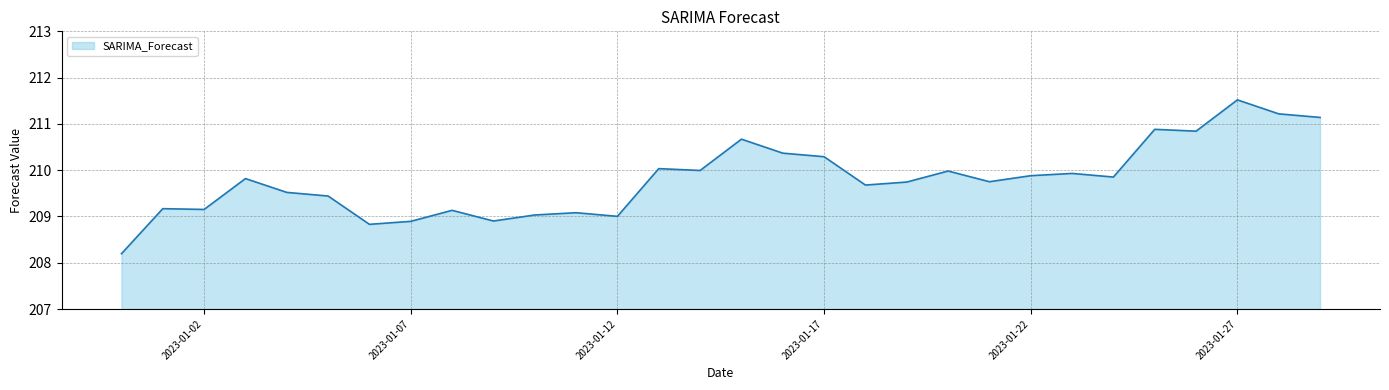

What is the difference between the maximum and minimum values?

3.3